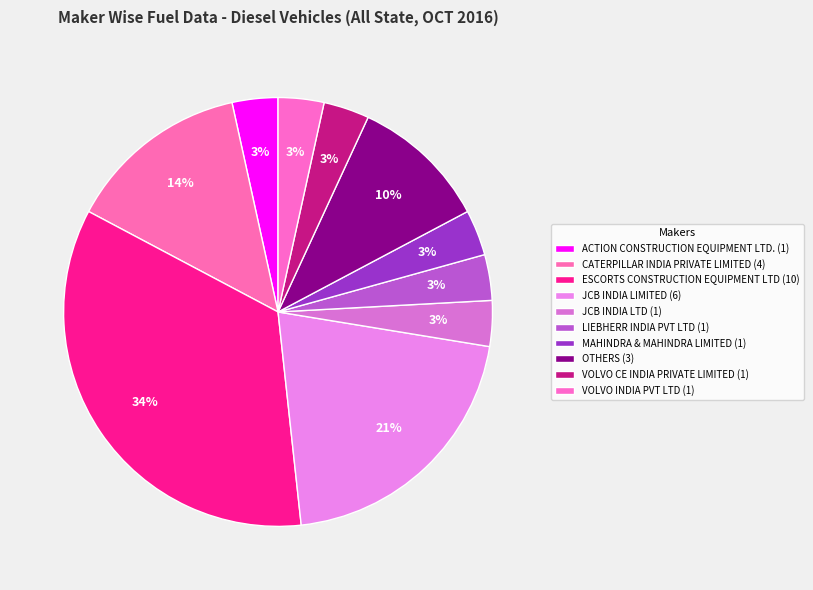

Is it true that VOLVO CE INDIA PRIVATE LIMITED is 3% of the pie?

True